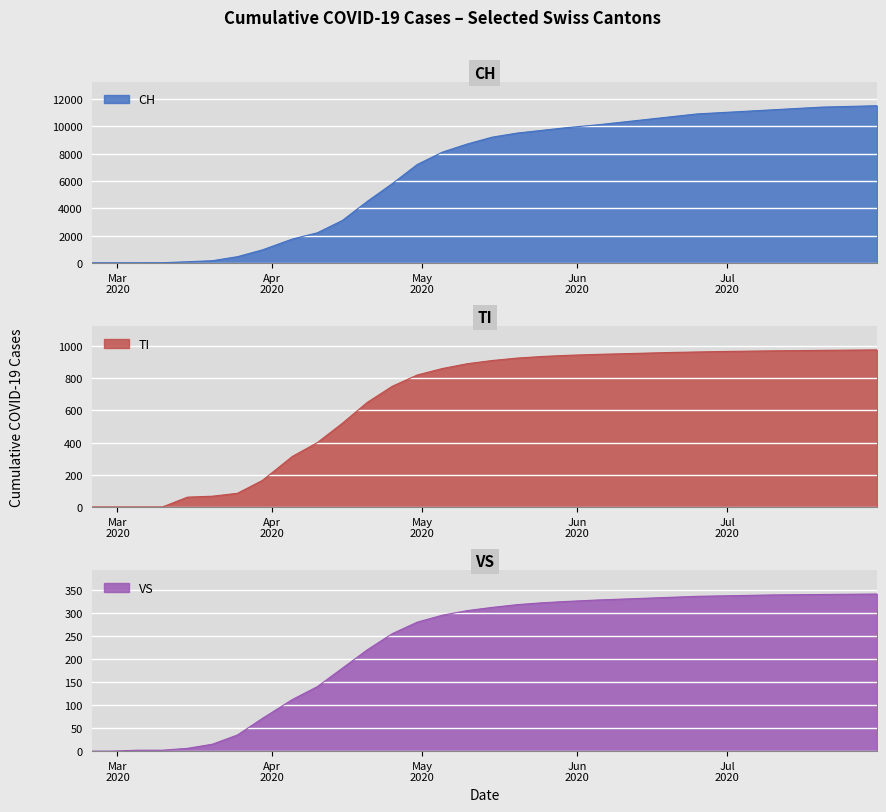

After their last crossing, which series has the higher values: VS or TI?

TI